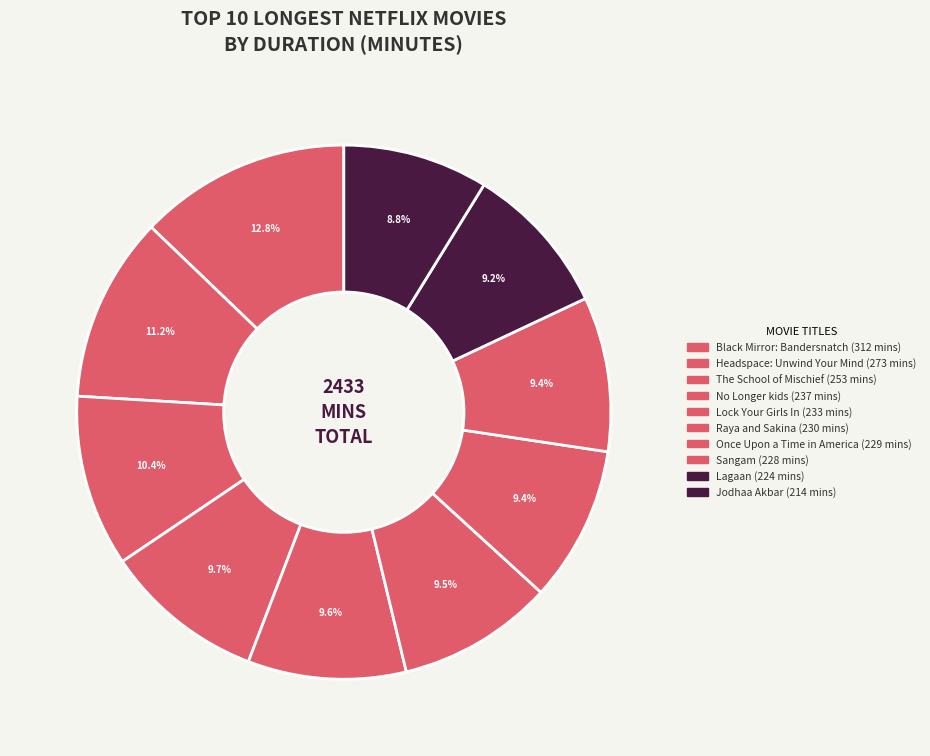

To the nearest percent, what portion does The School of Mischief represent?

10%